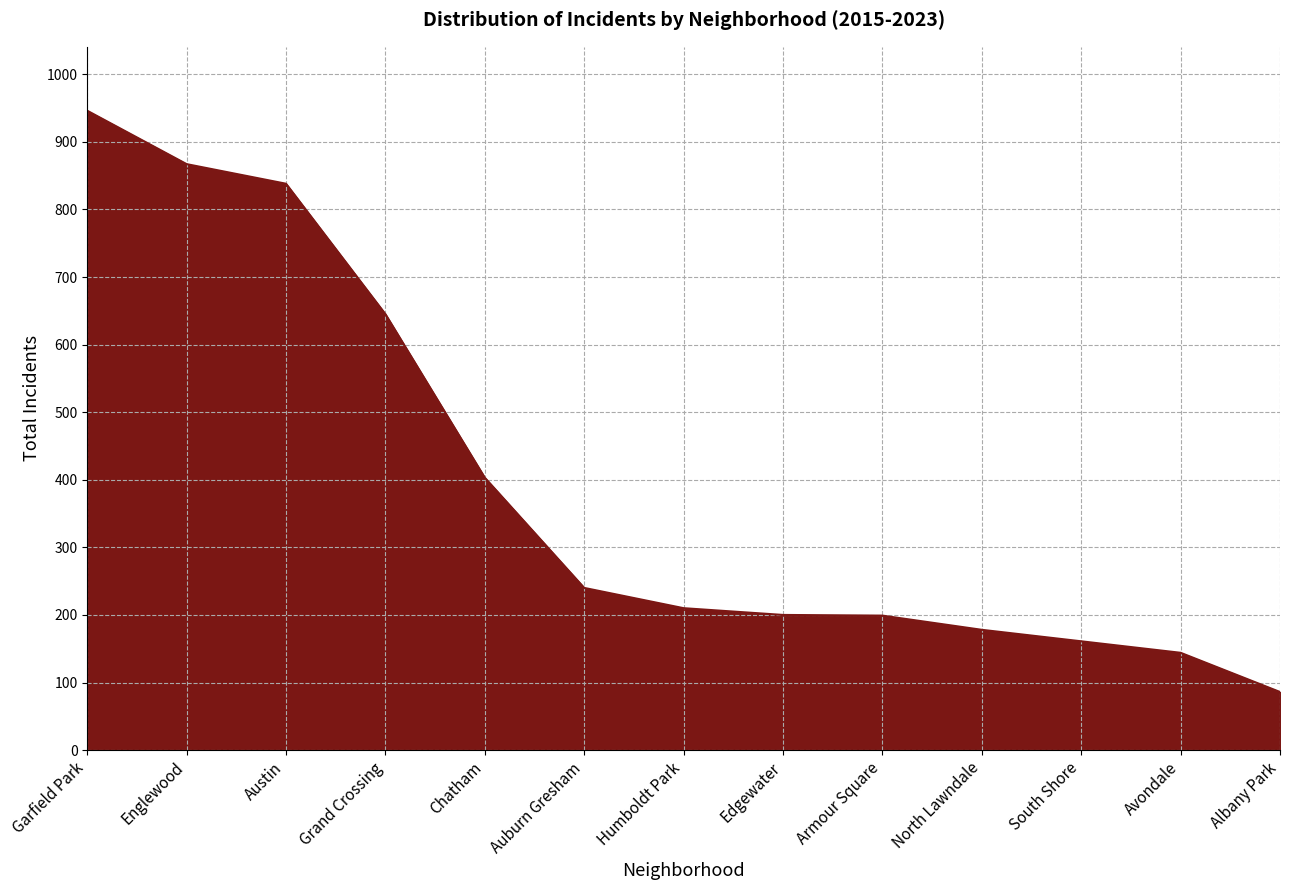

What is the average value?

394